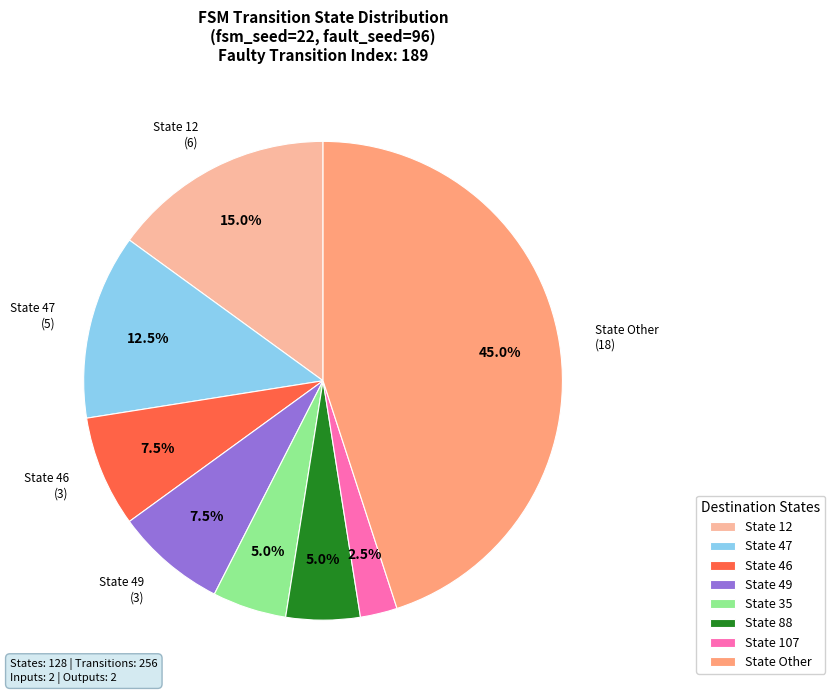

To the nearest percent, what is the average slice percentage?

12%